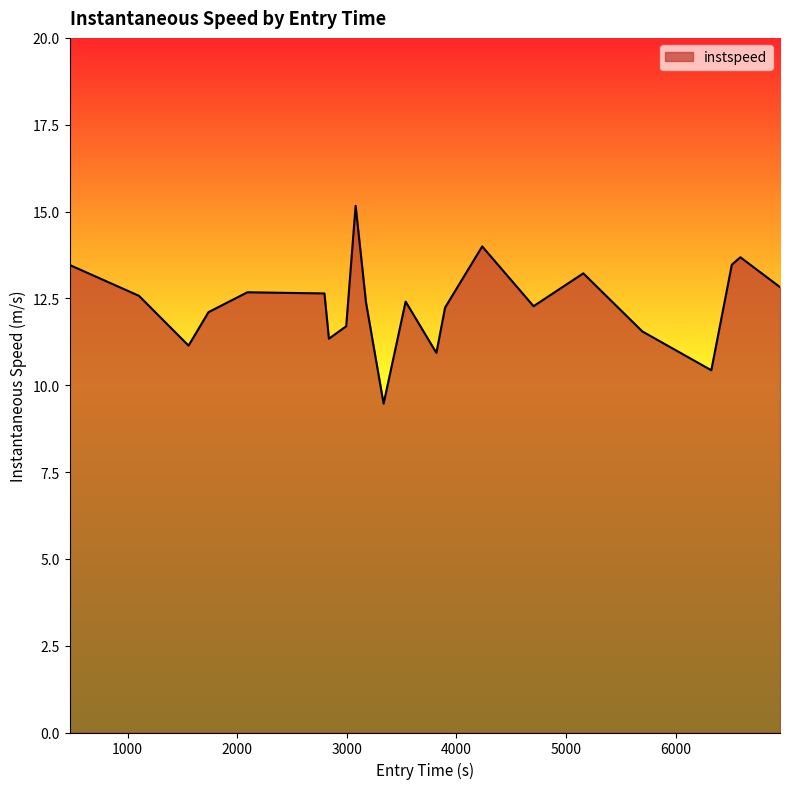

What is the difference between the maximum and minimum values?

5.7